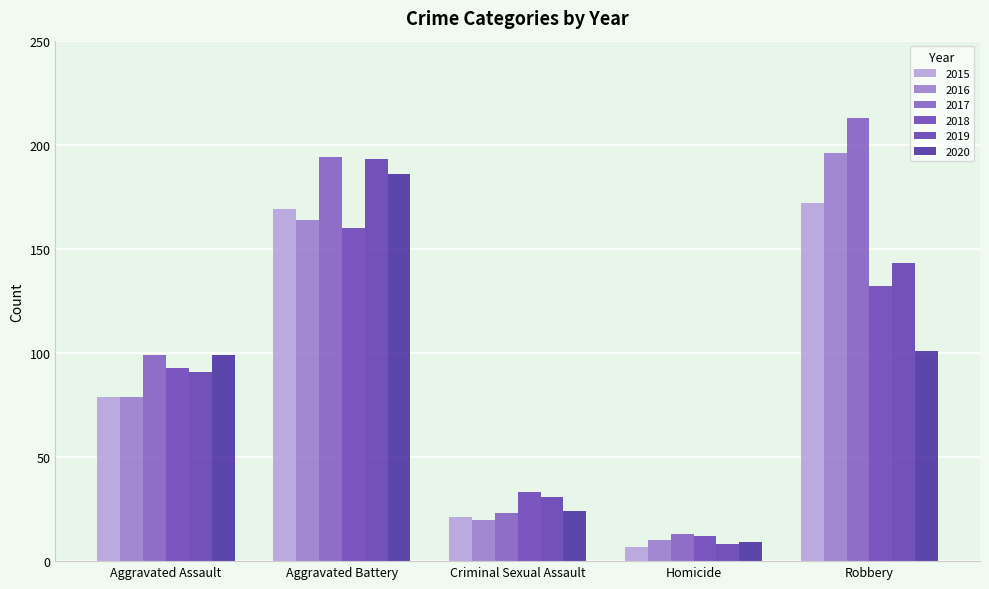

How many series are shown in this chart?

6